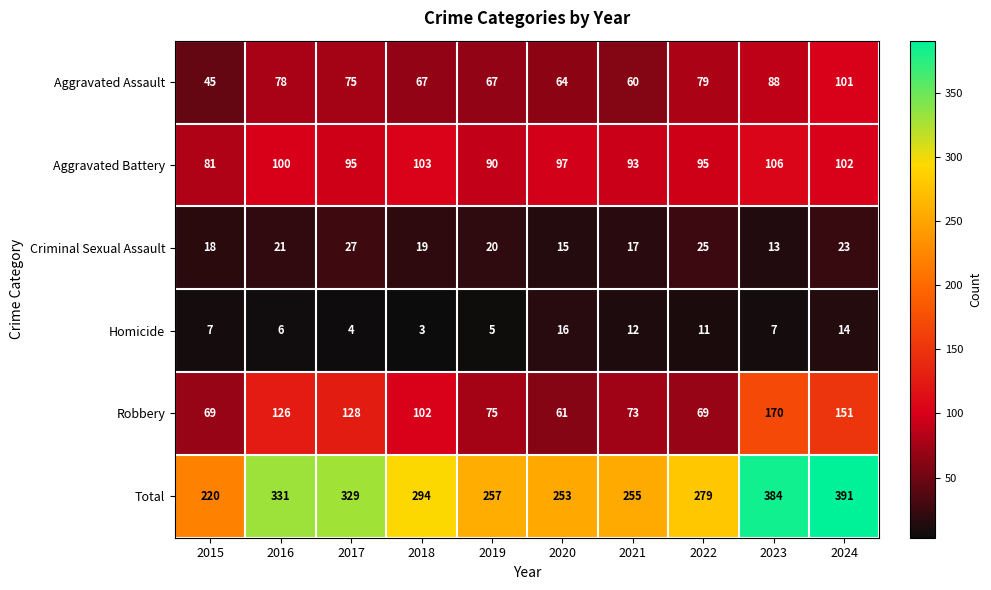

What is the minimum value shown in the chart?

3